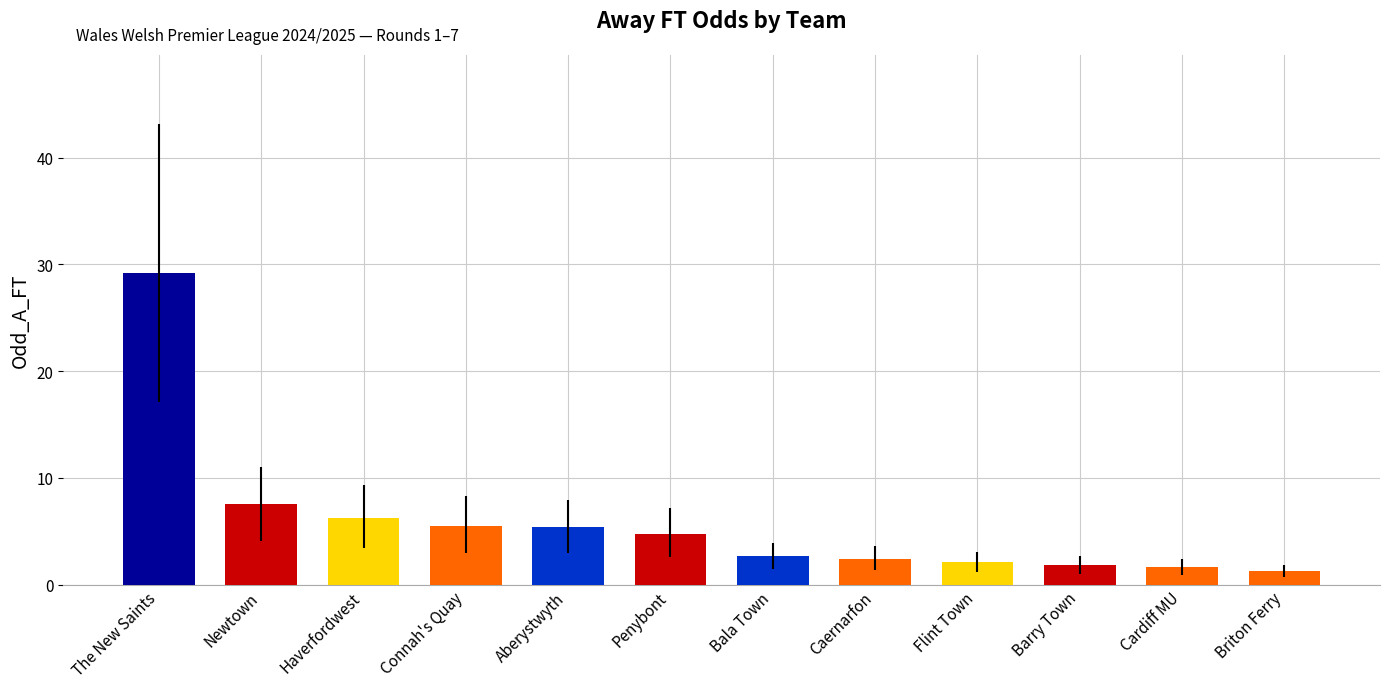

What position from the left is Connah's Quay?

4